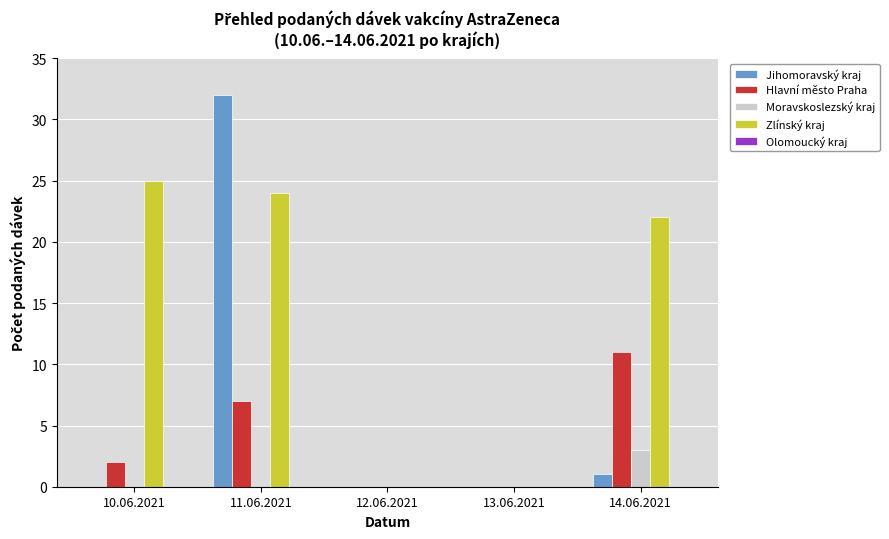

At which category is the sum across all series the highest?

11.06.2021